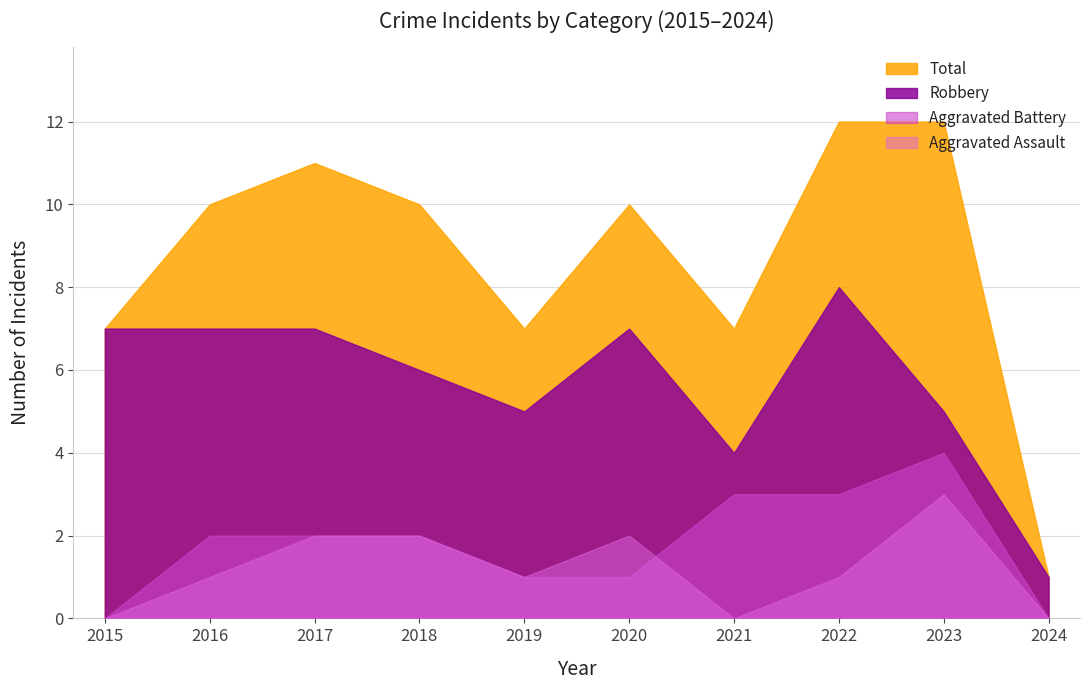

At which label does Aggravated Battery first exceed 2?

2021